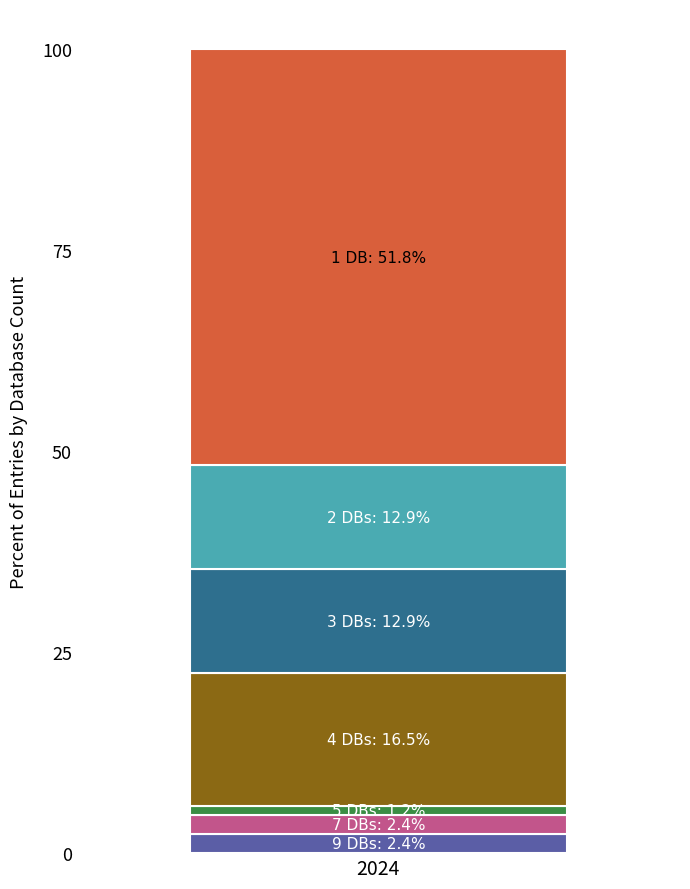

Reading left to right, list the values for the 9 DBs series.

2024=2.4